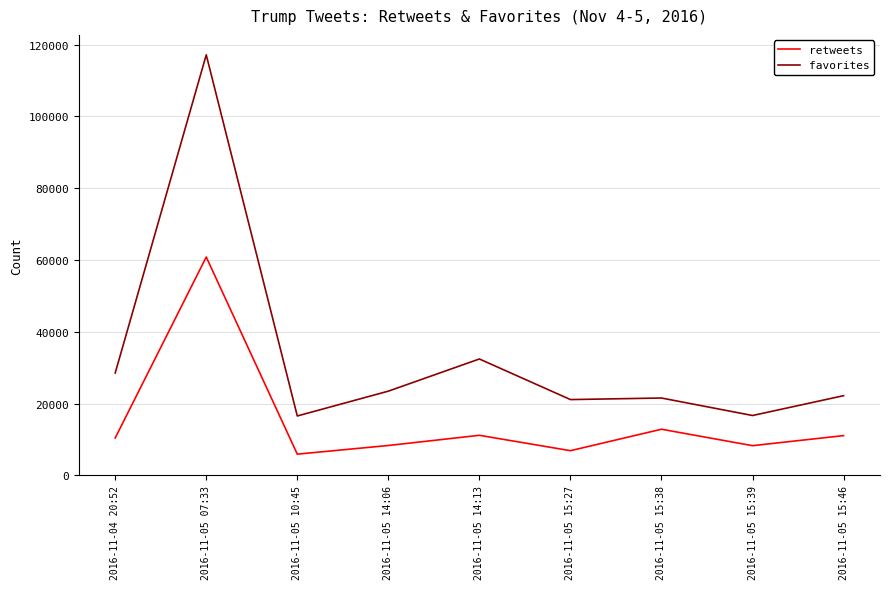

What is the average value of the retweets series?

15060